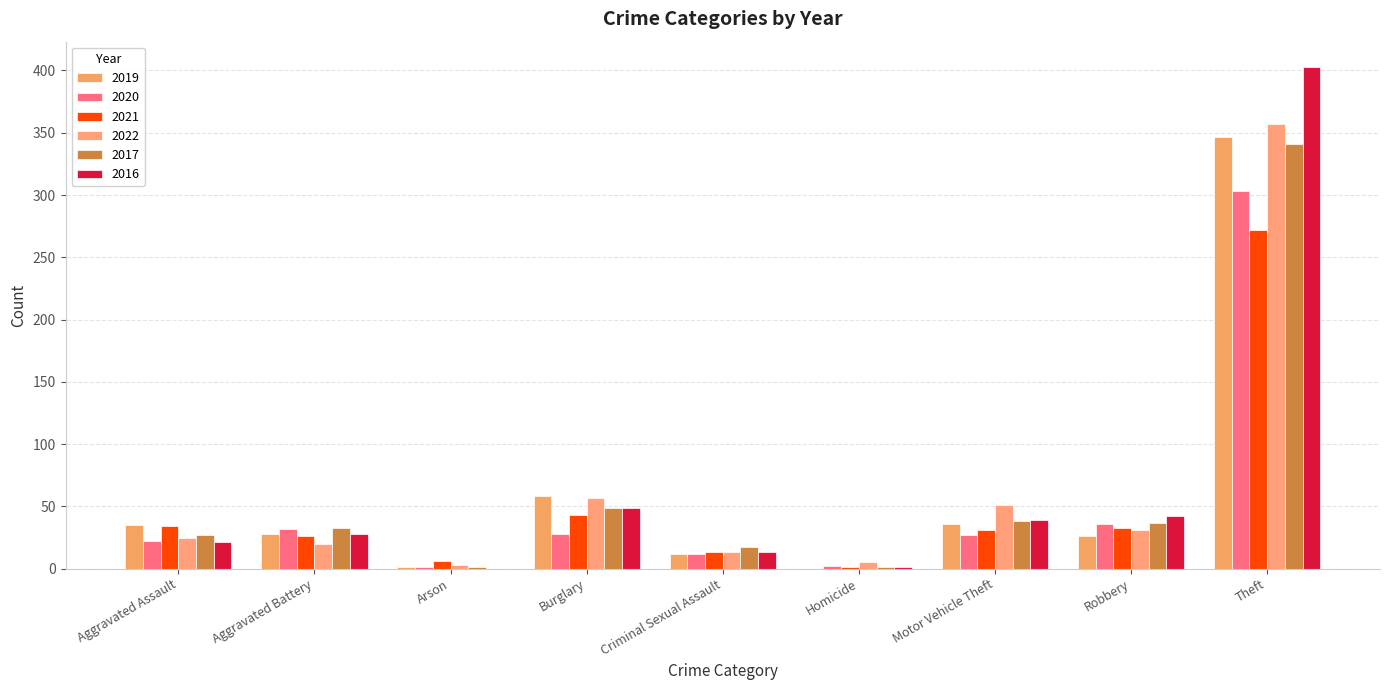

What is the average value of the 2020 series?

51